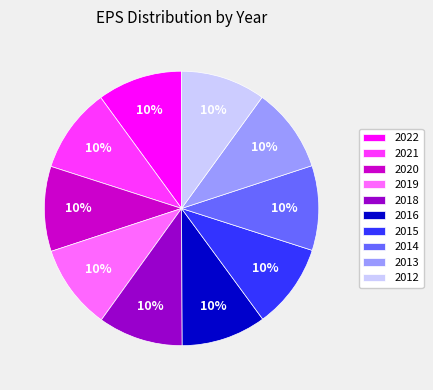

Does 2020 account for over 50% of the chart?

No